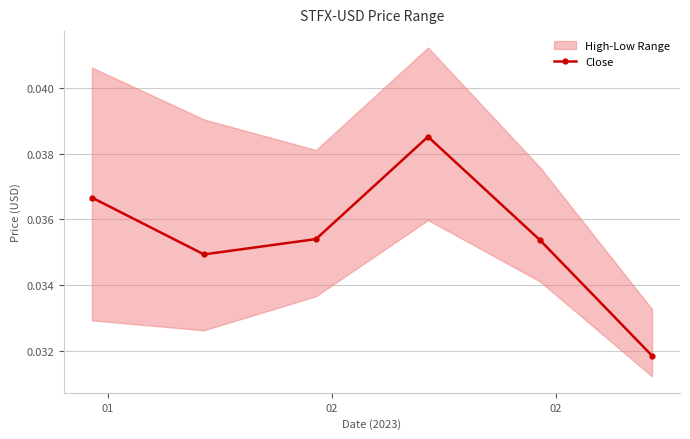

In Close, how many points are lower than both neighbors (excluding endpoints)?

1